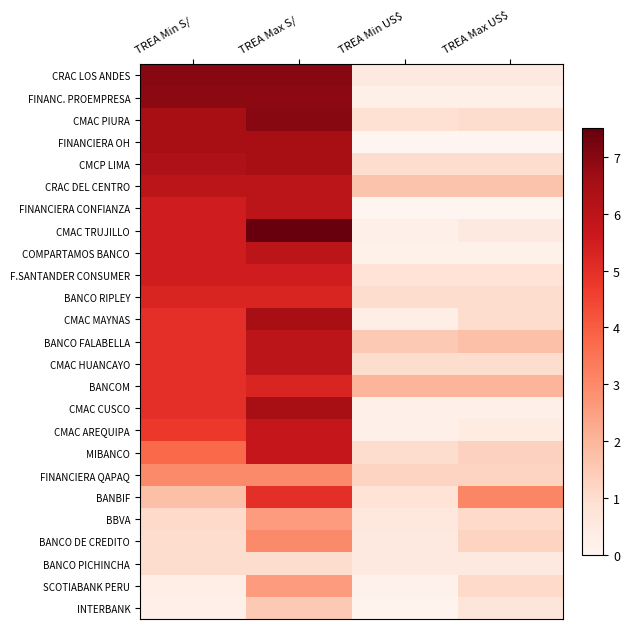

Reading left to right, list all the values displayed in this chart.

CRAC LOS ANDES: TREA Min S/=7.0	TREA Max S/=7.0	TREA Min US$=0.5	TREA Max US$=0.5
FINANC. PROEMPRESA: TREA Min S/=6.9	TREA Max S/=6.9	TREA Min US$=0.2	TREA Max US$=0.2
CMAC PIURA: TREA Min S/=6.5	TREA Max S/=7.0	TREA Min US$=0.9	TREA Max US$=1.0
FINANCIERA OH: TREA Min S/=6.5	TREA Max S/=6.5	TREA Min US$=0.0	TREA Max US$=0.0
CMCP LIMA: TREA Min S/=6.3	TREA Max S/=6.5	TREA Min US$=1.0	TREA Max US$=1.0
CRAC DEL CENTRO: TREA Min S/=6.0	TREA Max S/=6.0	TREA Min US$=1.6	TREA Max US$=1.6
FINANCIERA CONFIANZA: TREA Min S/=5.5	TREA Max S/=6.0	TREA Min US$=0.0	TREA Max US$=0.0
CMAC TRUJILLO: TREA Min S/=5.5	TREA Max S/=7.5	TREA Min US$=0.2	TREA Max US$=0.5
COMPARTAMOS BANCO: TREA Min S/=5.5	TREA Max S/=6.0	TREA Min US$=0.2	TREA Max US$=0.2
F.SANTANDER CONSUMER: TREA Min S/=5.5	TREA Max S/=5.5	TREA Min US$=0.8	TREA Max US$=0.8
BANCO RIPLEY: TREA Min S/=5.2	TREA Max S/=5.2	TREA Min US$=1.0	TREA Max US$=1.0
CMAC MAYNAS: TREA Min S/=5.0	TREA Max S/=6.5	TREA Min US$=0.3	TREA Max US$=1.0
BANCO FALABELLA: TREA Min S/=5.0	TREA Max S/=6.0	TREA Min US$=1.5	TREA Max US$=1.8
CMAC HUANCAYO: TREA Min S/=5.0	TREA Max S/=6.0	TREA Min US$=1.0	TREA Max US$=1.0
BANCOM: TREA Min S/=5.0	TREA Max S/=5.2	TREA Min US$=2.0	TREA Max US$=2.0
CMAC CUSCO: TREA Min S/=5.0	TREA Max S/=6.5	TREA Min US$=0.2	TREA Max US$=0.2
CMAC AREQUIPA: TREA Min S/=4.8	TREA Max S/=5.8	TREA Min US$=0.2	TREA Max US$=0.4
MIBANCO: TREA Min S/=3.8	TREA Max S/=5.8	TREA Min US$=1.0	TREA Max US$=1.3
FINANCIERA QAPAQ: TREA Min S/=3.0	TREA Max S/=3.0	TREA Min US$=1.2	TREA Max US$=1.2
BANBIF: TREA Min S/=1.8	TREA Max S/=5.0	TREA Min US$=0.8	TREA Max US$=3.1
BBVA: TREA Min S/=1.1	TREA Max S/=2.6	TREA Min US$=0.6	TREA Max US$=1.1
BANCO DE CREDITO: TREA Min S/=1.0	TREA Max S/=3.0	TREA Min US$=0.5	TREA Max US$=1.2
BANCO PICHINCHA: TREA Min S/=1.0	TREA Max S/=1.0	TREA Min US$=0.5	TREA Max US$=0.5
SCOTIABANK PERU: TREA Min S/=0.3	TREA Max S/=2.6	TREA Min US$=0.1	TREA Max US$=1.1
INTERBANK: TREA Min S/=0.2	TREA Max S/=1.5	TREA Min US$=0.1	TREA Max US$=0.7